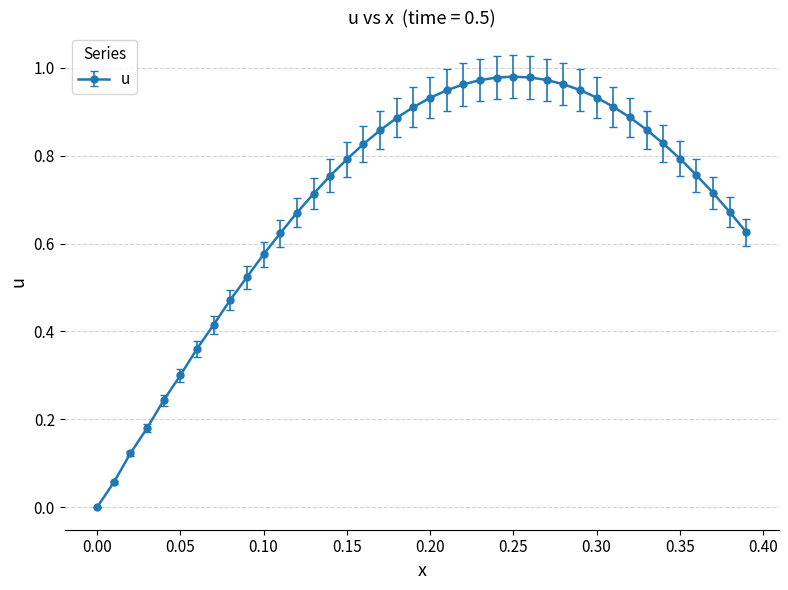

True or false: the data has more than 0 interior local peaks.

True